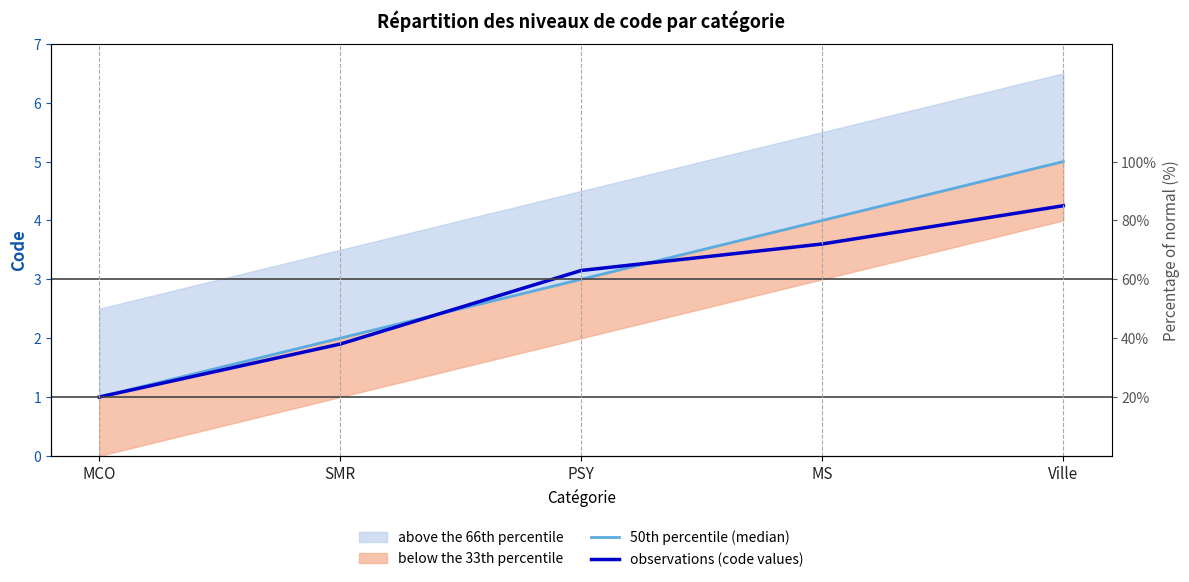

What is the difference between the maximum and minimum values in the observations (code values) series?

3.2